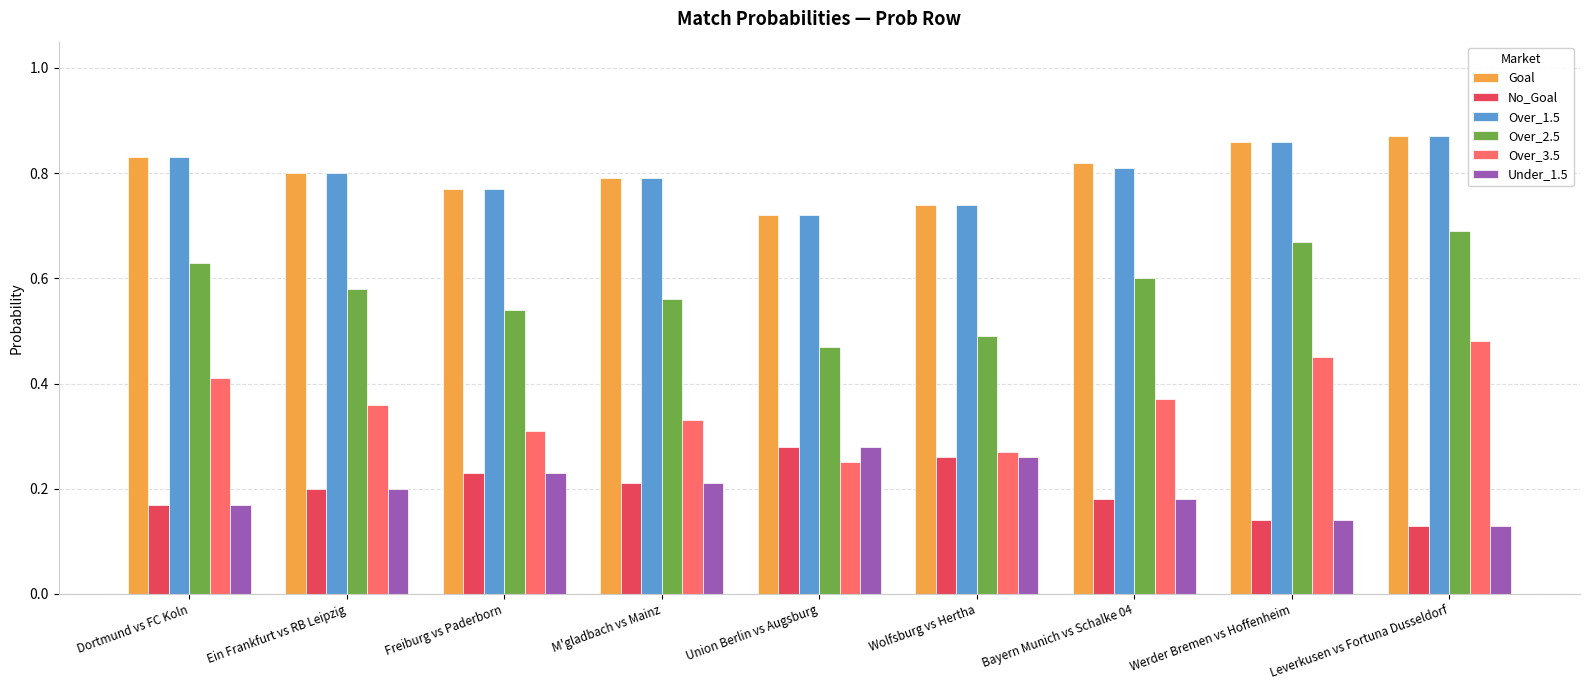

At how many categories does at least one series exceed 0?

9